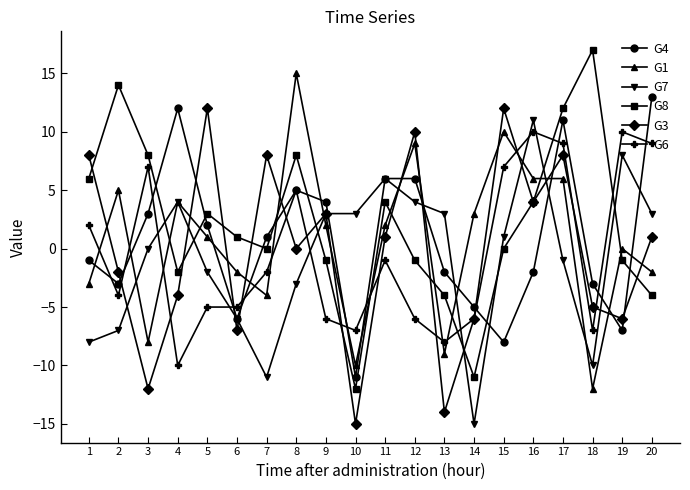

What are all the series names shown in the legend?

G4, G1, G7, G8, G3, G6